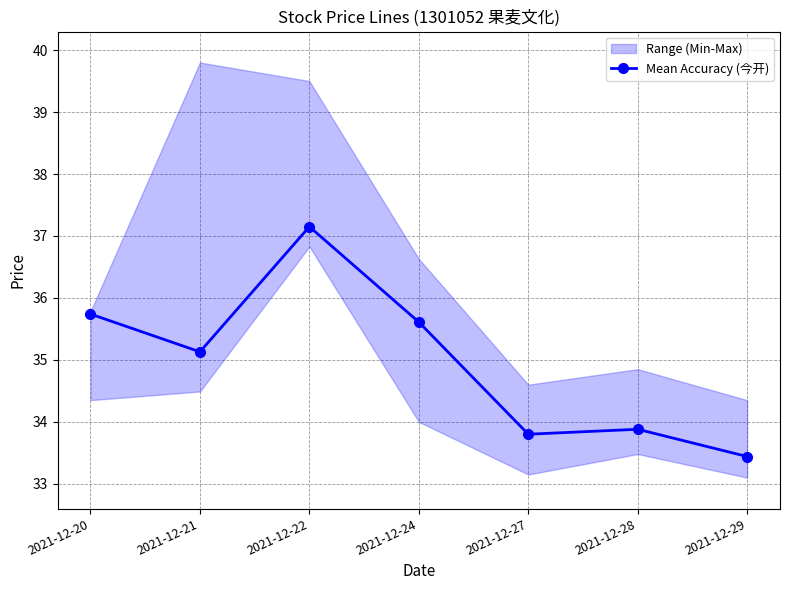

What is the difference between the maximum and second lowest values?

3.4